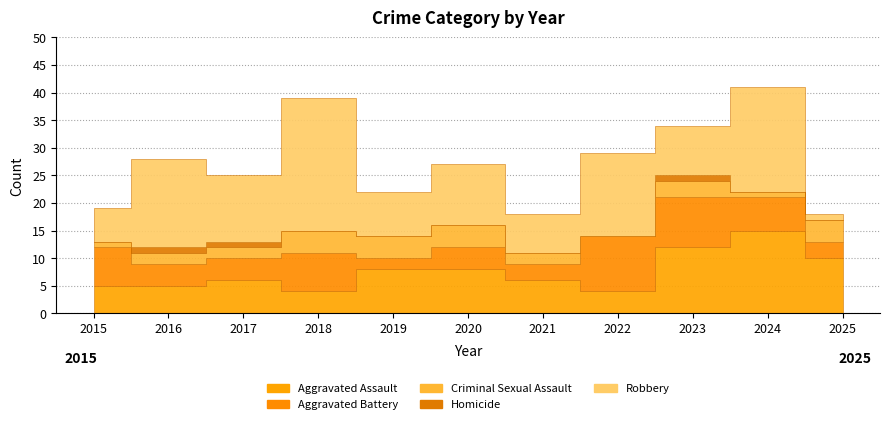

How many interior local valleys does the Criminal Sexual Assault series have?

2